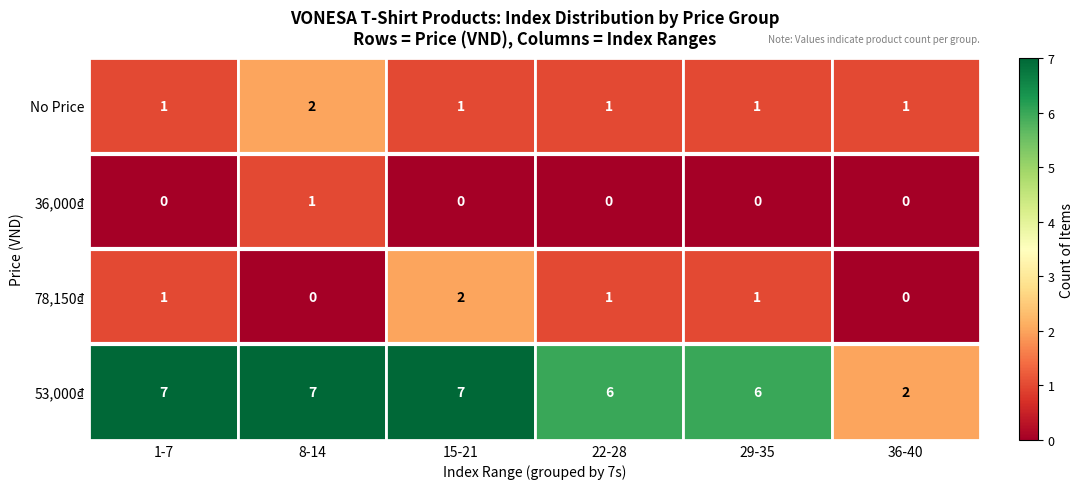

Count the 78,150₫ values in the range 0 to 1.

5